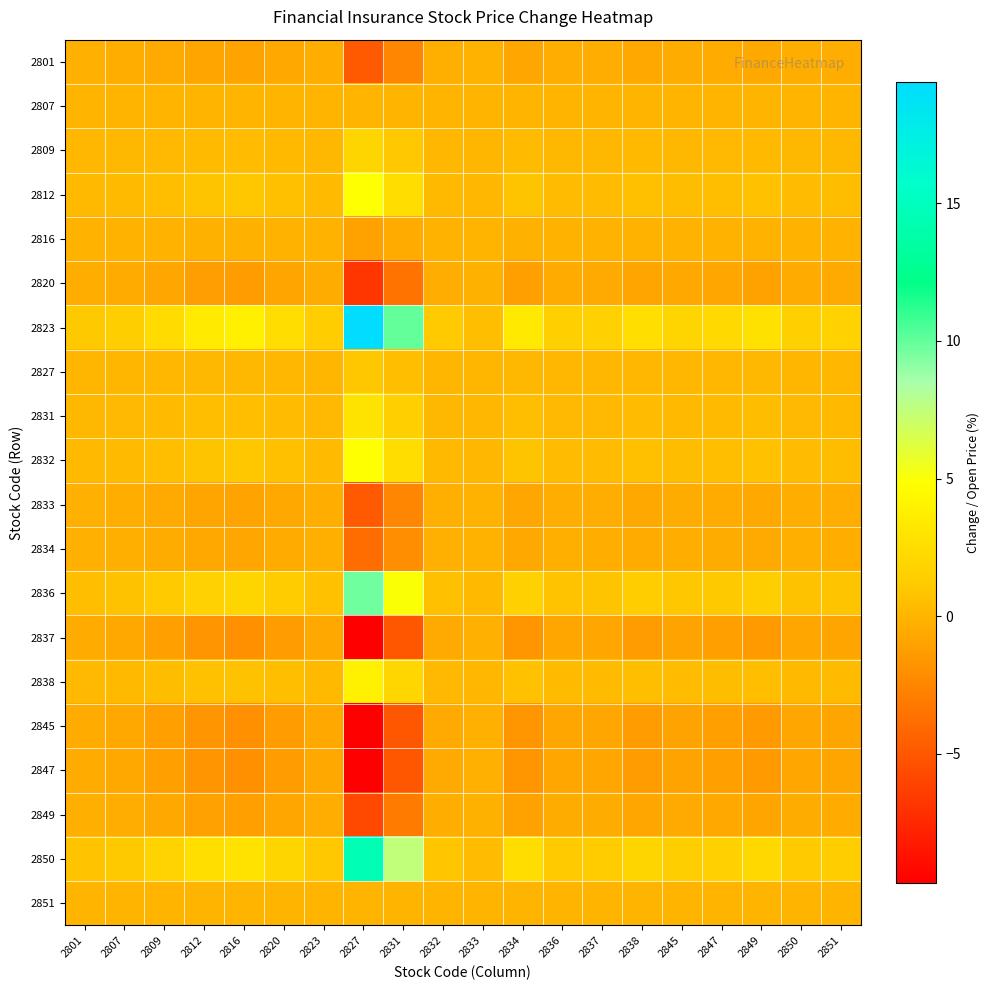

Reading left to right, what are all the values shown in this chart?

2801: 2801=-0.3	2807=-0.4	2809=-0.6	2812=-0.9	2816=-0.9	2820=-0.6	2823=-0.3	2827=-4.9	2831=-2.5	2832=-0.3	2833=-0.1	2834=-0.8	2836=-0.4	2837=-0.4	2838=-0.6	2845=-0.5	2847=-0.5	2849=-0.7	2850=-0.4	2851=-0.4
2807: 2801=0.0	2807=0.0	2809=0.0	2812=0.0	2816=0.0	2820=0.0	2823=0.0	2827=0.0	2831=0.0	2832=0.0	2833=0.0	2834=0.0	2836=0.0	2837=0.0	2838=0.0	2845=0.0	2847=0.0	2849=0.0	2850=0.0	2851=0.0
2809: 2801=0.1	2807=0.1	2809=0.2	2812=0.3	2816=0.4	2820=0.2	2823=0.1	2827=1.9	2831=1.0	2832=0.1	2833=0.1	2834=0.3	2836=0.2	2837=0.2	2838=0.3	2845=0.2	2847=0.2	2849=0.3	2850=0.2	2851=0.2
2812: 2801=0.3	2807=0.4	2809=0.6	2812=0.9	2816=0.9	2820=0.6	2823=0.3	2827=4.9	2831=2.5	2832=0.3	2833=0.1	2834=0.8	2836=0.4	2837=0.4	2838=0.6	2845=0.5	2847=0.5	2849=0.7	2850=0.4	2851=0.4
2816: 2801=-0.1	2807=-0.1	2809=-0.1	2812=-0.2	2816=-0.2	2820=-0.1	2823=-0.1	2827=-1.0	2831=-0.5	2832=-0.1	2833=-0.0	2834=-0.2	2836=-0.1	2837=-0.1	2838=-0.1	2845=-0.1	2847=-0.1	2849=-0.1	2850=-0.1	2851=-0.1
2820: 2801=-0.4	2807=-0.5	2809=-0.8	2812=-1.2	2816=-1.3	2820=-0.9	2823=-0.5	2827=-6.8	2831=-3.5	2832=-0.4	2833=-0.2	2834=-1.1	2836=-0.5	2837=-0.6	2838=-0.9	2845=-0.7	2847=-0.8	2849=-1.0	2850=-0.5	2851=-0.6
2823: 2801=1.0	2807=1.4	2809=2.3	2812=3.4	2816=3.8	2820=2.5	2823=1.3	2827=19.4	2831=10.0	2832=1.2	2833=0.5	2834=3.3	2836=1.6	2837=1.6	2838=2.5	2845=1.9	2847=2.2	2849=2.8	2850=1.5	2851=1.7
2827: 2801=0.1	2807=0.1	2809=0.1	2812=0.2	2816=0.2	2820=0.1	2823=0.1	2827=1.0	2831=0.5	2832=0.1	2833=0.0	2834=0.2	2836=0.1	2837=0.1	2838=0.1	2845=0.1	2847=0.1	2849=0.1	2850=0.1	2851=0.1
2831: 2801=0.2	2807=0.2	2809=0.3	2812=0.5	2816=0.6	2820=0.4	2823=0.2	2827=2.9	2831=1.5	2832=0.2	2833=0.1	2834=0.5	2836=0.2	2837=0.2	2838=0.4	2845=0.3	2847=0.3	2849=0.4	2850=0.2	2851=0.3
2832: 2801=0.3	2807=0.4	2809=0.6	2812=0.9	2816=0.9	2820=0.6	2823=0.3	2827=4.9	2831=2.5	2832=0.3	2833=0.1	2834=0.8	2836=0.4	2837=0.4	2838=0.6	2845=0.5	2847=0.5	2849=0.7	2850=0.4	2851=0.4
2833: 2801=-0.3	2807=-0.4	2809=-0.6	2812=-0.9	2816=-0.9	2820=-0.6	2823=-0.3	2827=-4.9	2831=-2.5	2832=-0.3	2833=-0.1	2834=-0.8	2836=-0.4	2837=-0.4	2838=-0.6	2845=-0.5	2847=-0.5	2849=-0.7	2850=-0.4	2851=-0.4
2834: 2801=-0.2	2807=-0.3	2809=-0.5	2812=-0.7	2816=-0.8	2820=-0.5	2823=-0.3	2827=-3.9	2831=-2.0	2832=-0.2	2833=-0.1	2834=-0.7	2836=-0.3	2837=-0.3	2838=-0.5	2845=-0.4	2847=-0.4	2849=-0.6	2850=-0.3	2851=-0.3
2836: 2801=0.5	2807=0.7	2809=1.2	2812=1.7	2816=1.9	2820=1.2	2823=0.7	2827=9.7	2831=5.0	2832=0.6	2833=0.3	2834=1.6	2836=0.8	2837=0.8	2838=1.3	2845=0.9	2847=1.1	2849=1.4	2850=0.8	2851=0.9
2837: 2801=-0.5	2807=-0.7	2809=-1.2	2812=-1.7	2816=-1.9	2820=-1.2	2823=-0.7	2827=-9.7	2831=-5.0	2832=-0.6	2833=-0.3	2834=-1.6	2836=-0.8	2837=-0.8	2838=-1.3	2845=-0.9	2847=-1.1	2849=-1.4	2850=-0.8	2851=-0.9
2838: 2801=0.2	2807=0.3	2809=0.5	2812=0.7	2816=0.8	2820=0.5	2823=0.3	2827=3.9	2831=2.0	2832=0.2	2833=0.1	2834=0.7	2836=0.3	2837=0.3	2838=0.5	2845=0.4	2847=0.4	2849=0.6	2850=0.3	2851=0.3
2845: 2801=-0.5	2807=-0.7	2809=-1.2	2812=-1.7	2816=-1.9	2820=-1.2	2823=-0.7	2827=-9.7	2831=-5.0	2832=-0.6	2833=-0.3	2834=-1.6	2836=-0.8	2837=-0.8	2838=-1.3	2845=-0.9	2847=-1.1	2849=-1.4	2850=-0.8	2851=-0.9
2847: 2801=-0.5	2807=-0.7	2809=-1.2	2812=-1.7	2816=-1.9	2820=-1.2	2823=-0.7	2827=-9.7	2831=-5.0	2832=-0.6	2833=-0.3	2834=-1.6	2836=-0.8	2837=-0.8	2838=-1.3	2845=-0.9	2847=-1.1	2849=-1.4	2850=-0.8	2851=-0.9
2849: 2801=-0.3	2807=-0.4	2809=-0.7	2812=-1.0	2816=-1.1	2820=-0.7	2823=-0.4	2827=-5.8	2831=-3.0	2832=-0.4	2833=-0.2	2834=-1.0	2836=-0.5	2837=-0.5	2838=-0.8	2845=-0.6	2847=-0.7	2849=-0.8	2850=-0.5	2851=-0.5
2850: 2801=0.8	2807=1.1	2809=1.7	2812=2.6	2816=2.8	2820=1.9	2823=1.0	2827=14.6	2831=7.5	2832=0.9	2833=0.4	2834=2.5	2836=1.2	2837=1.2	2838=1.9	2845=1.4	2847=1.6	2849=2.1	2850=1.1	2851=1.3
2851: 2801=0.0	2807=0.0	2809=0.0	2812=0.0	2816=0.0	2820=0.0	2823=0.0	2827=0.0	2831=0.0	2832=0.0	2833=0.0	2834=0.0	2836=0.0	2837=0.0	2838=0.0	2845=0.0	2847=0.0	2849=0.0	2850=0.0	2851=0.0